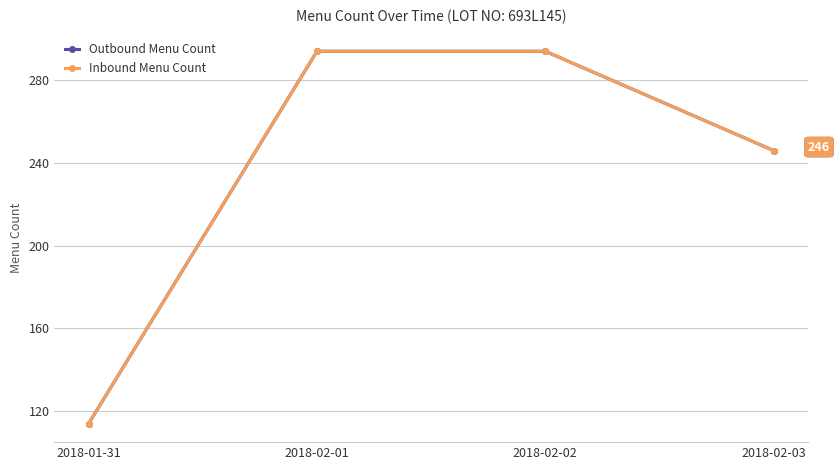

What is the difference between the maximum and minimum values in the Inbound Menu Count series?

180